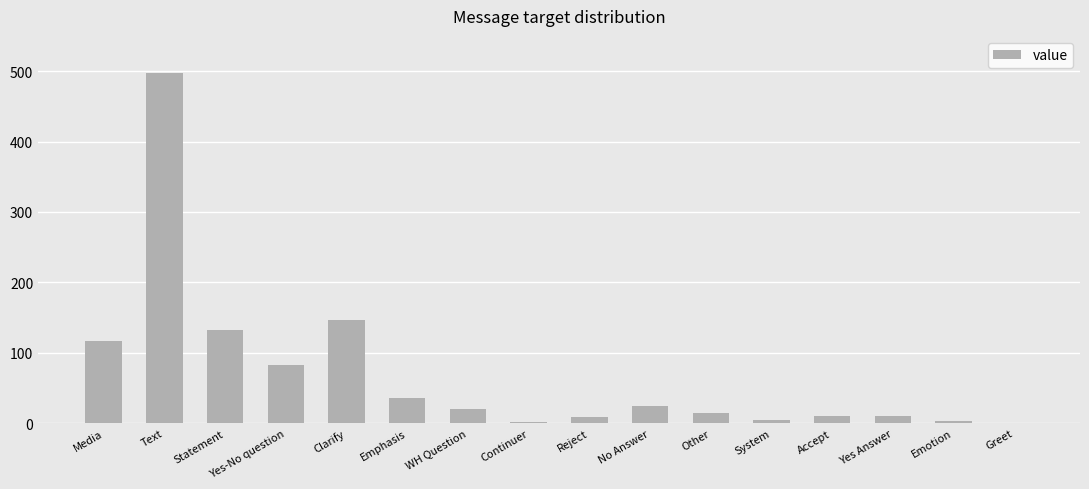

Approximately how many times larger is the value at Emotion compared to Emphasis?

0.1